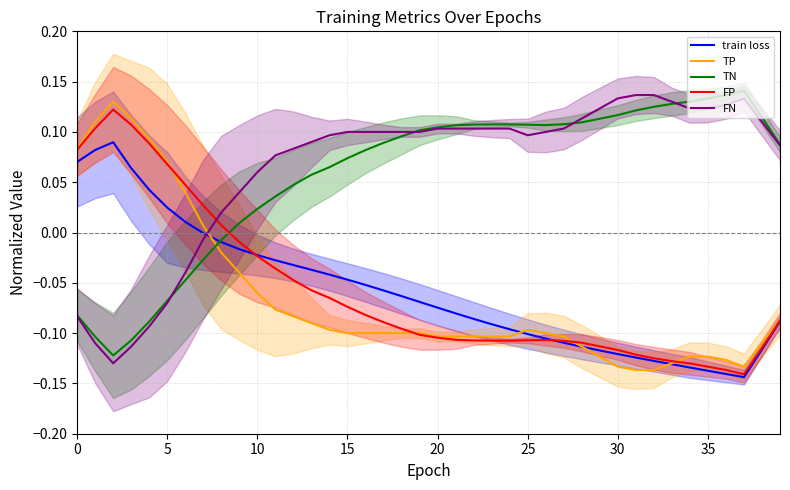

True or false: train loss has more than 1 points higher than both neighbors.

False